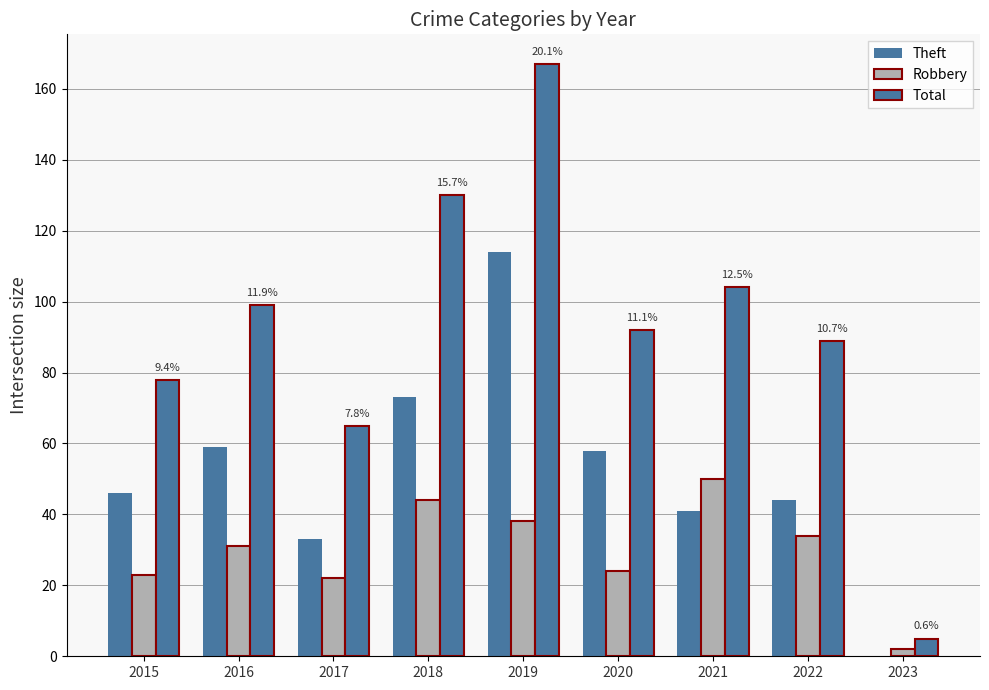

How many categories are shown in the chart?

9